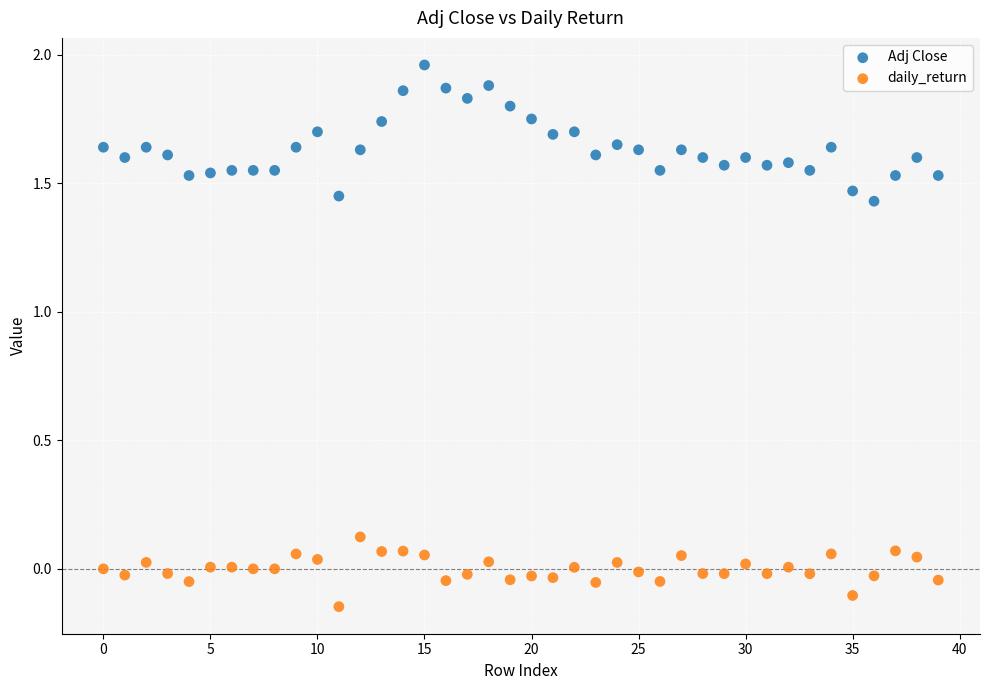

Which series contains the lowest Y value?

daily_return